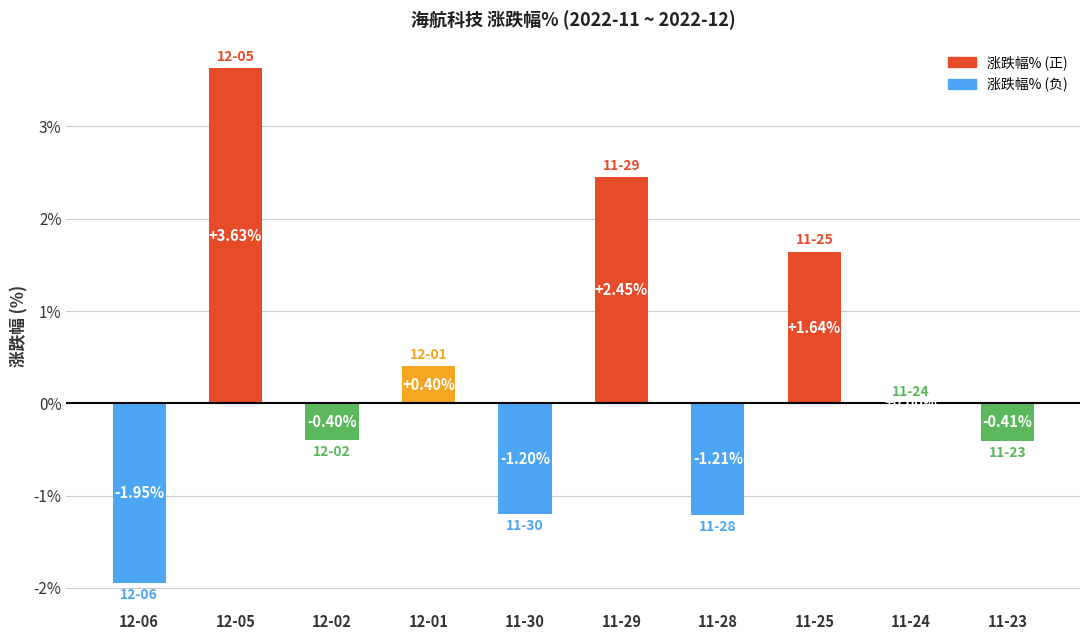

Which has a higher value, 11-25 or 11-28?

11-25